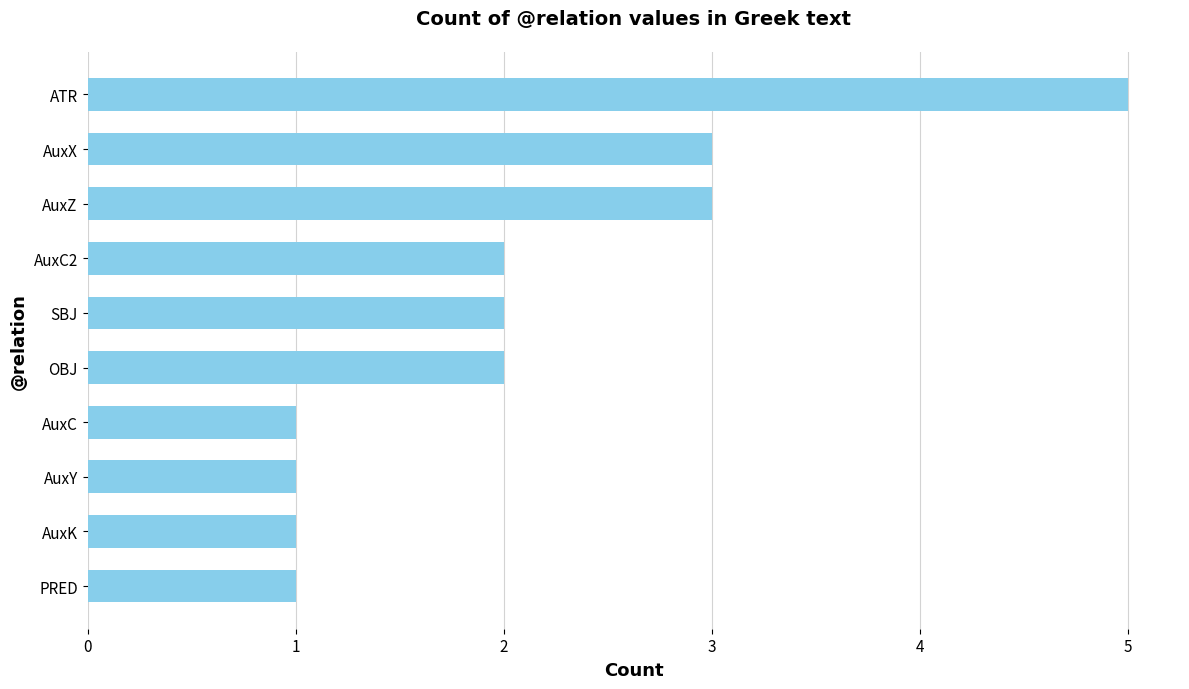

What is the approximate value at AuxZ?

3